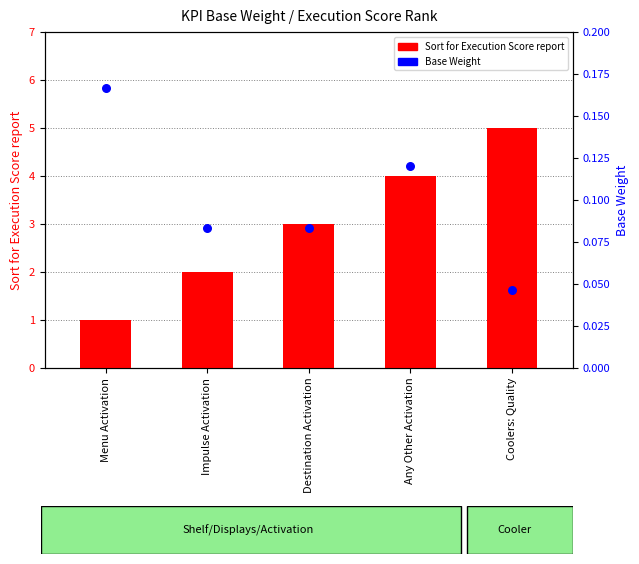

What is the total value across all series at Any Other Activation?

4.1